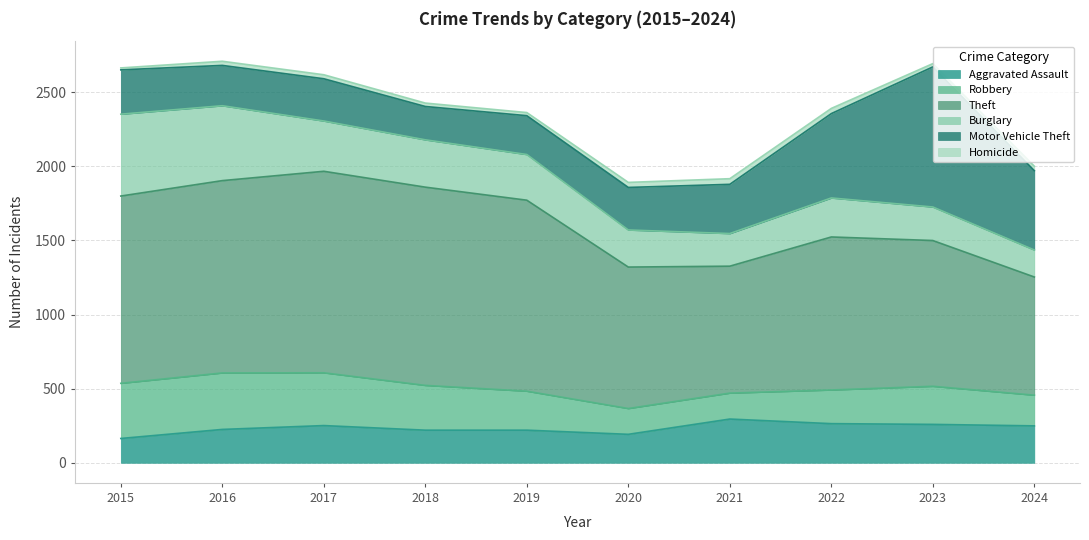

Rank the categories by Robbery value from lowest to highest.

2020, 2021, 2024, 2022, 2023, 2019, 2018, 2017, 2015, 2016